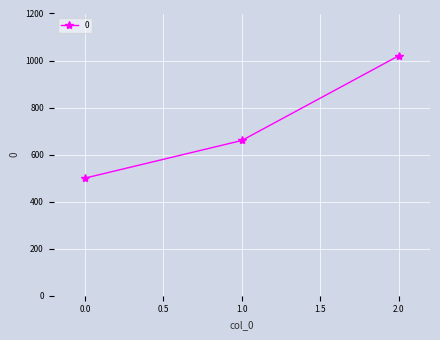

What is the difference between the maximum and minimum values?

520